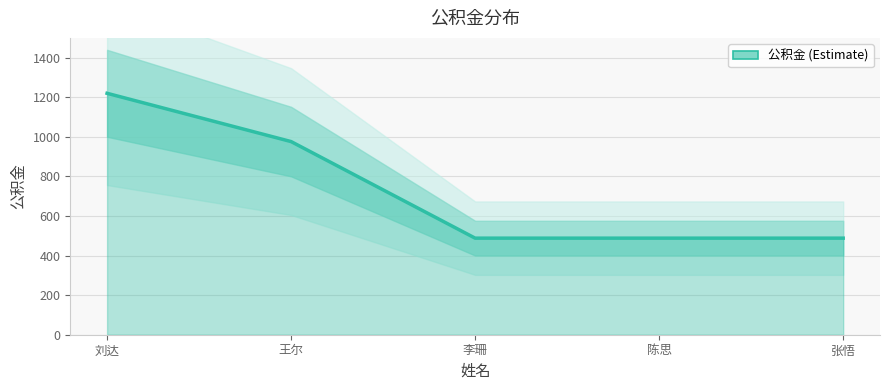

How many lines are shown in the chart?

1